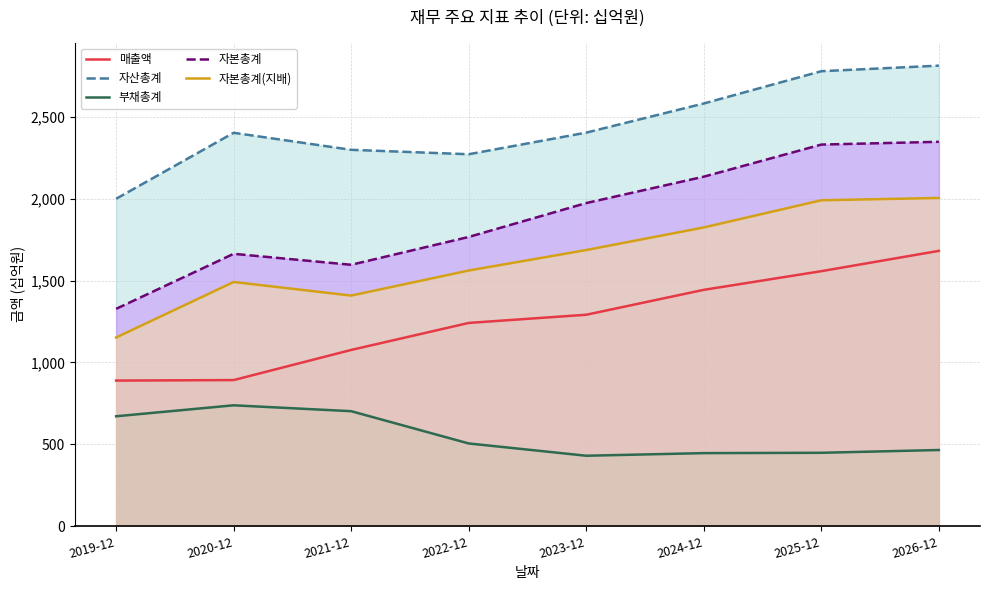

How many values in the 매출액 series are below 1291?

4